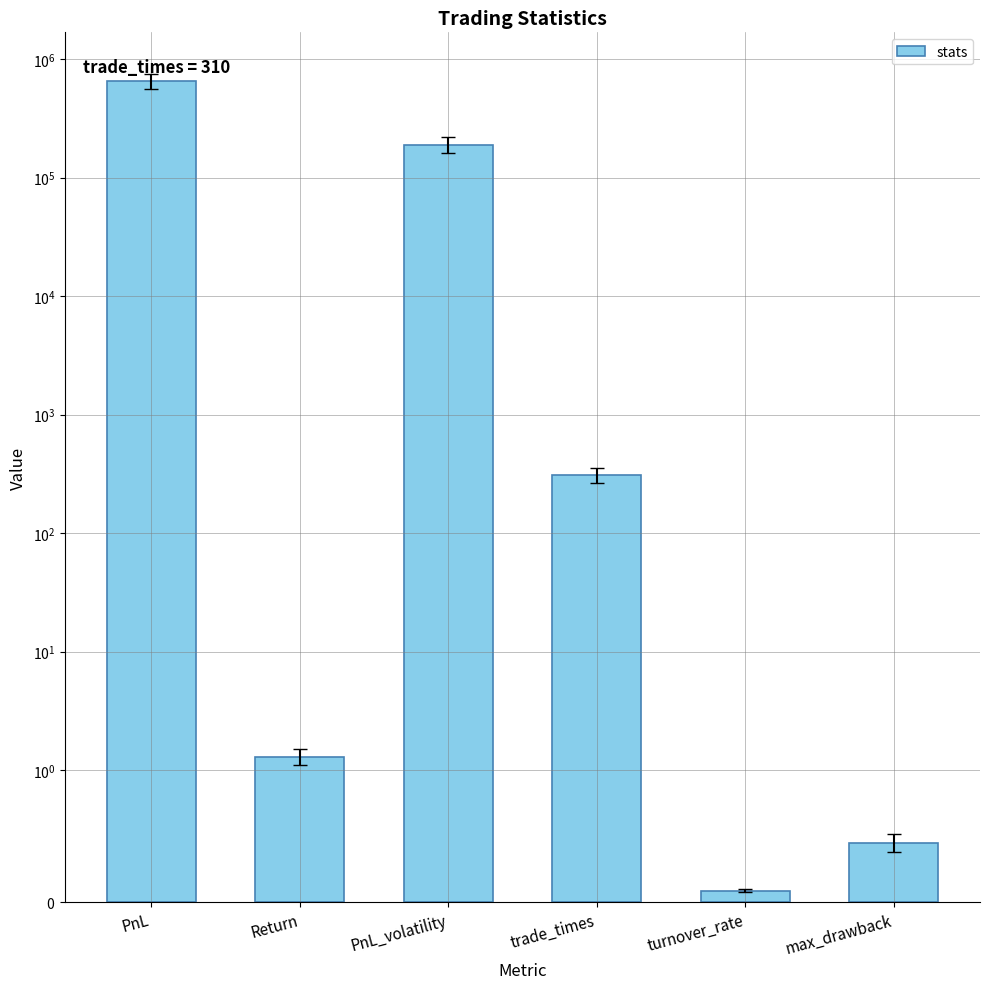

What is the label of the 4th bar from the left?

trade_times